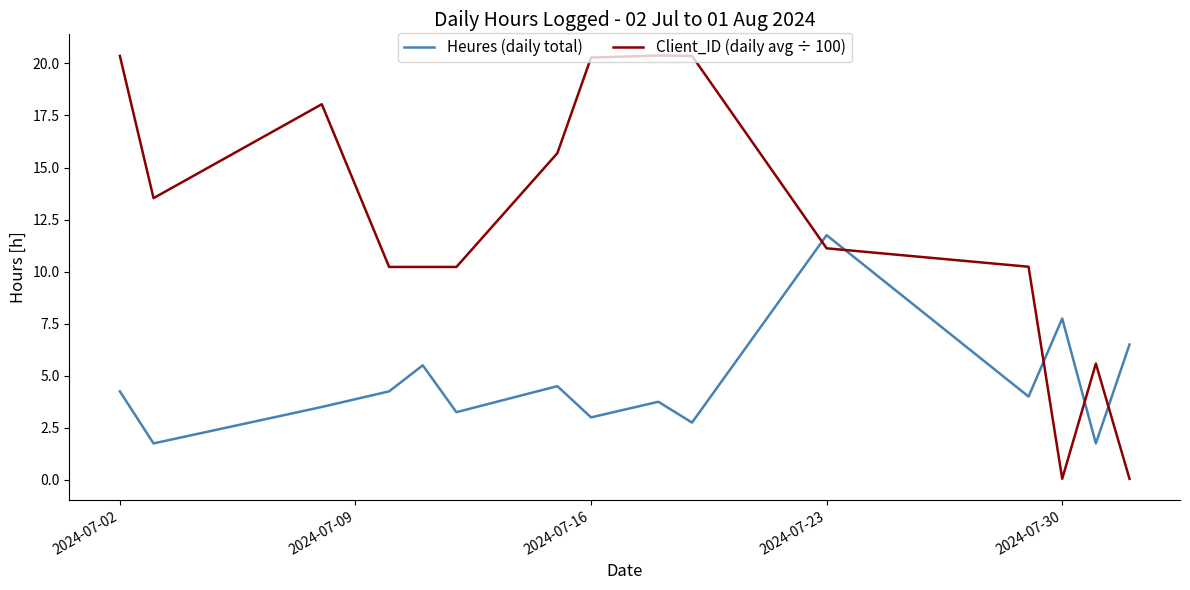

How many intersections are there between Client_ID (daily avg ÷ 100) and Heures (daily total)?

5